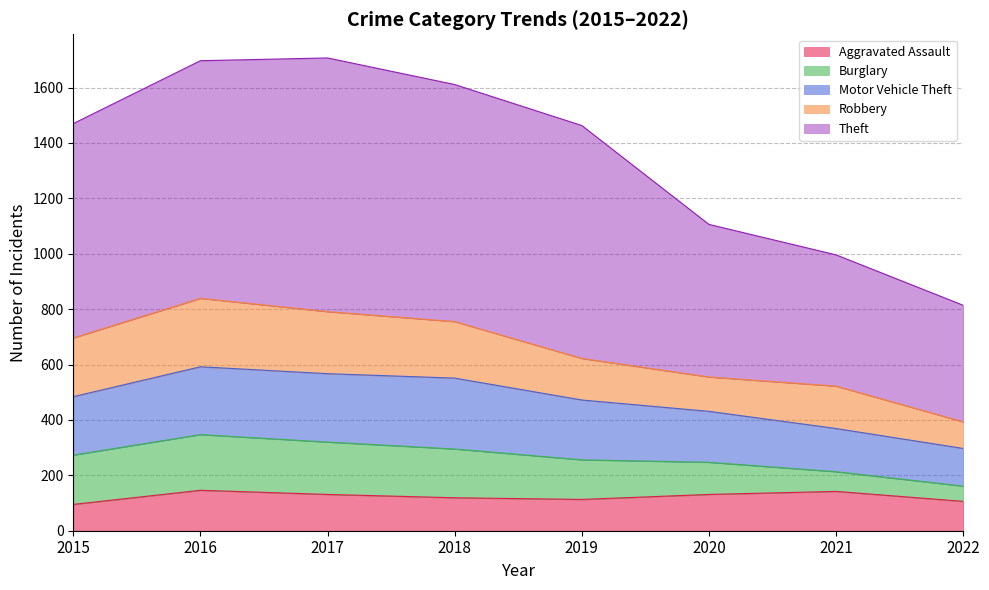

True or false: Robbery has more than 1 points higher than both neighbors.

True